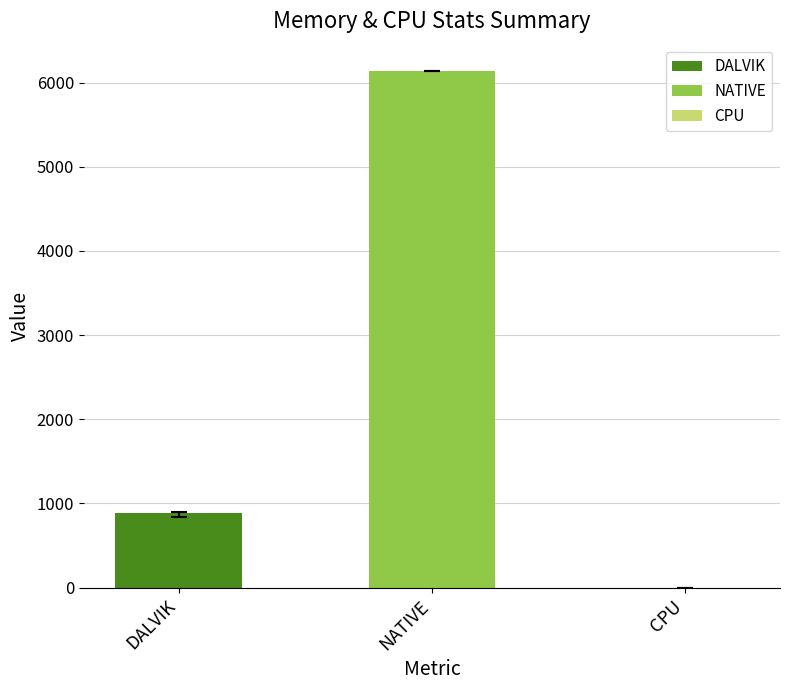

Which series has the largest range (max minus min)?

DALVIK